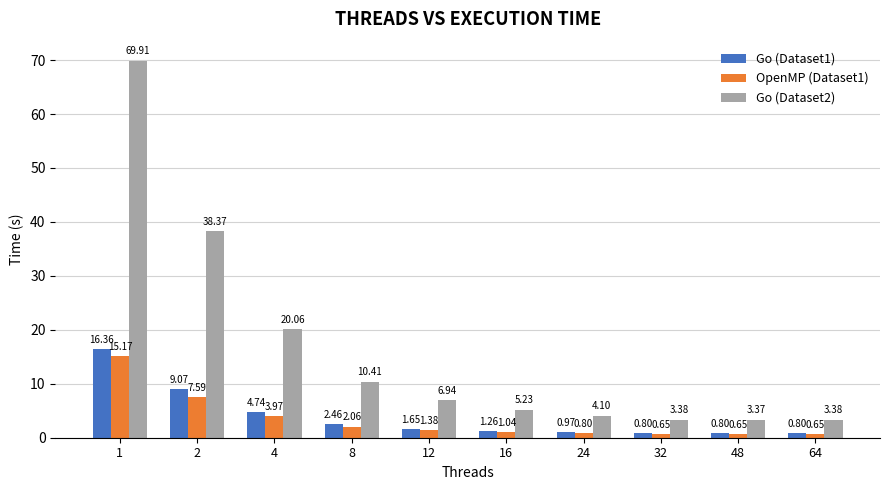

Which series has the largest range (max minus min)?

Go (Dataset2)